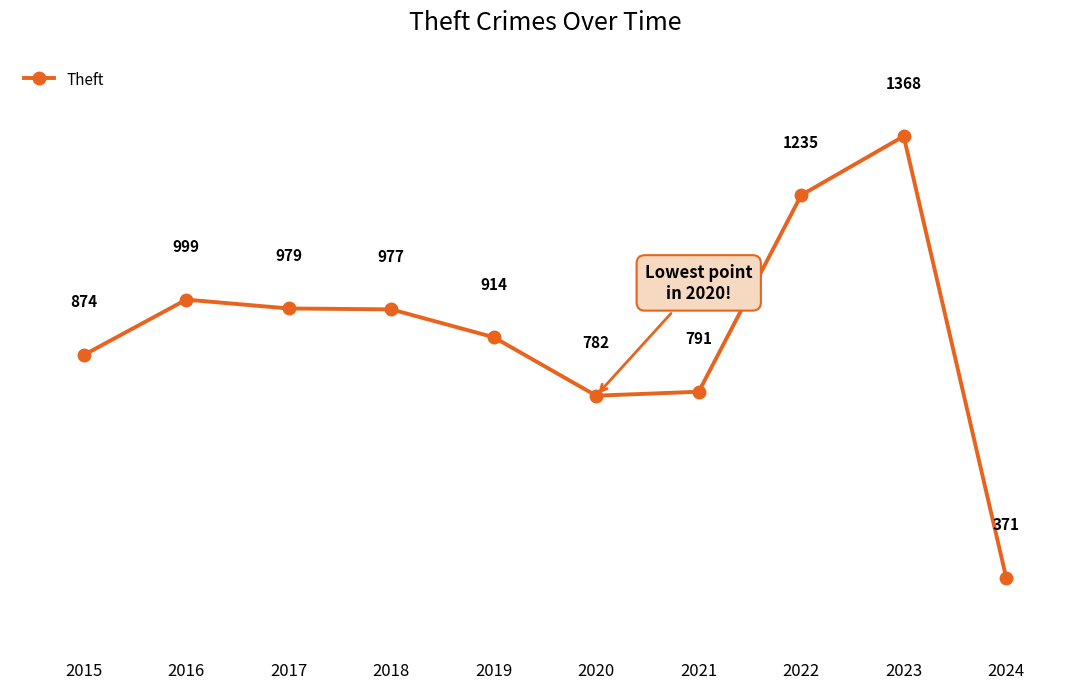

At which category does the chart reach its peak across all series?

2023